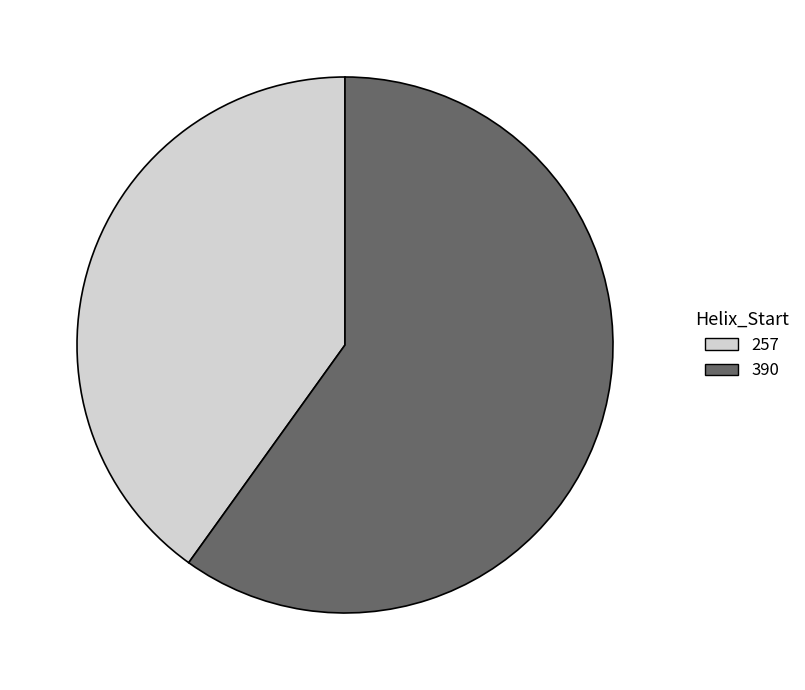

Is it true that 390 is 60% of the pie?

True